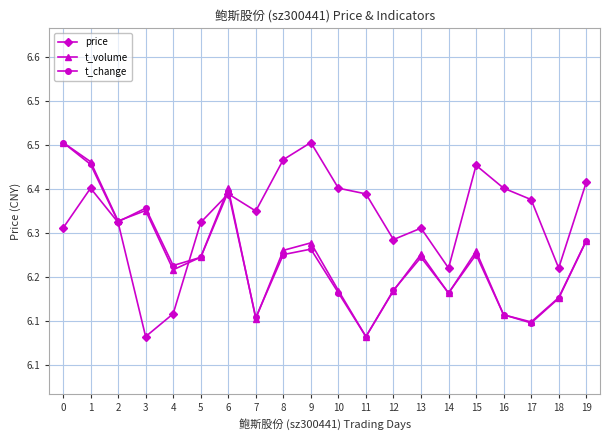

True or false: price and t_change intersect in this chart.

True